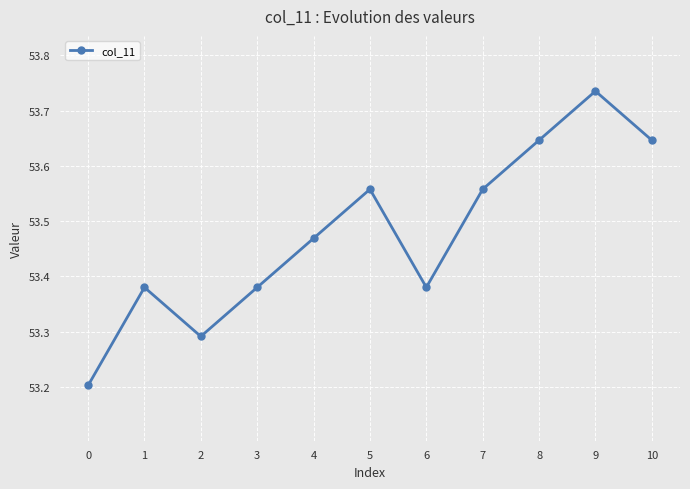

What is the difference between the maximum and minimum values?

0.5